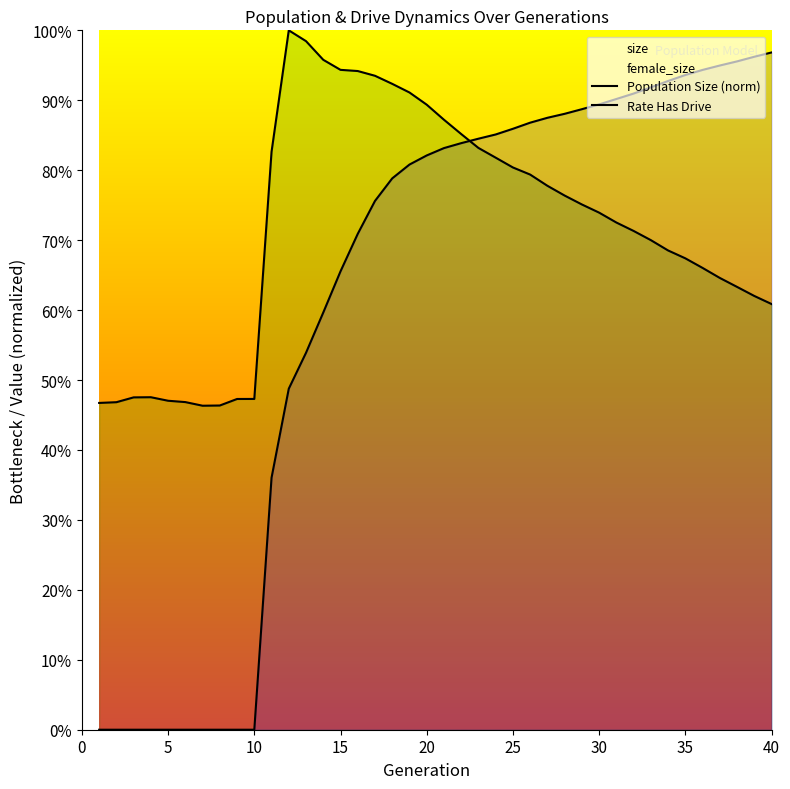

Which series has the largest total across all categories?

Population Size (norm)